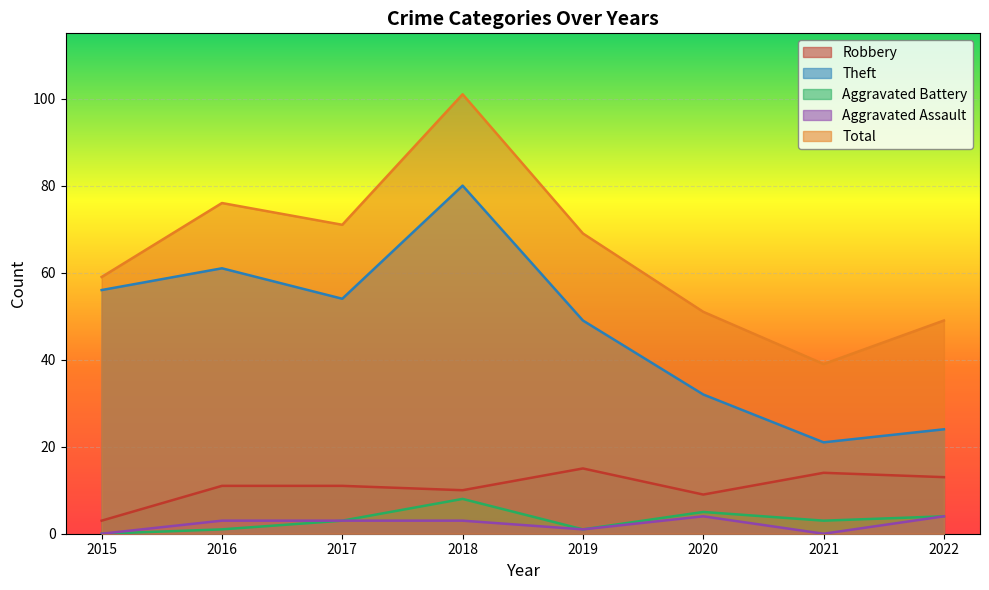

Which series has the widest spread of values?

Total